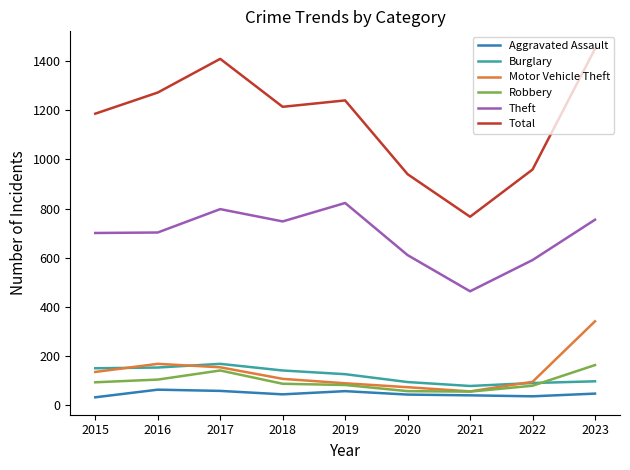

Which series has the largest range (max minus min)?

Total